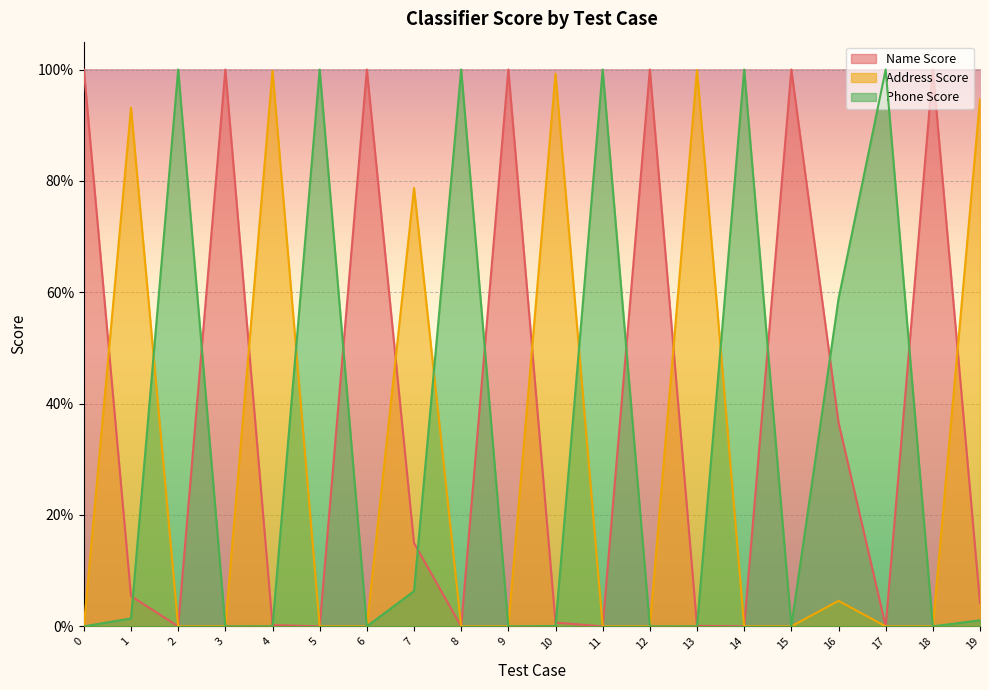

Is it true that Address Score equals 1.0 at 10?

True